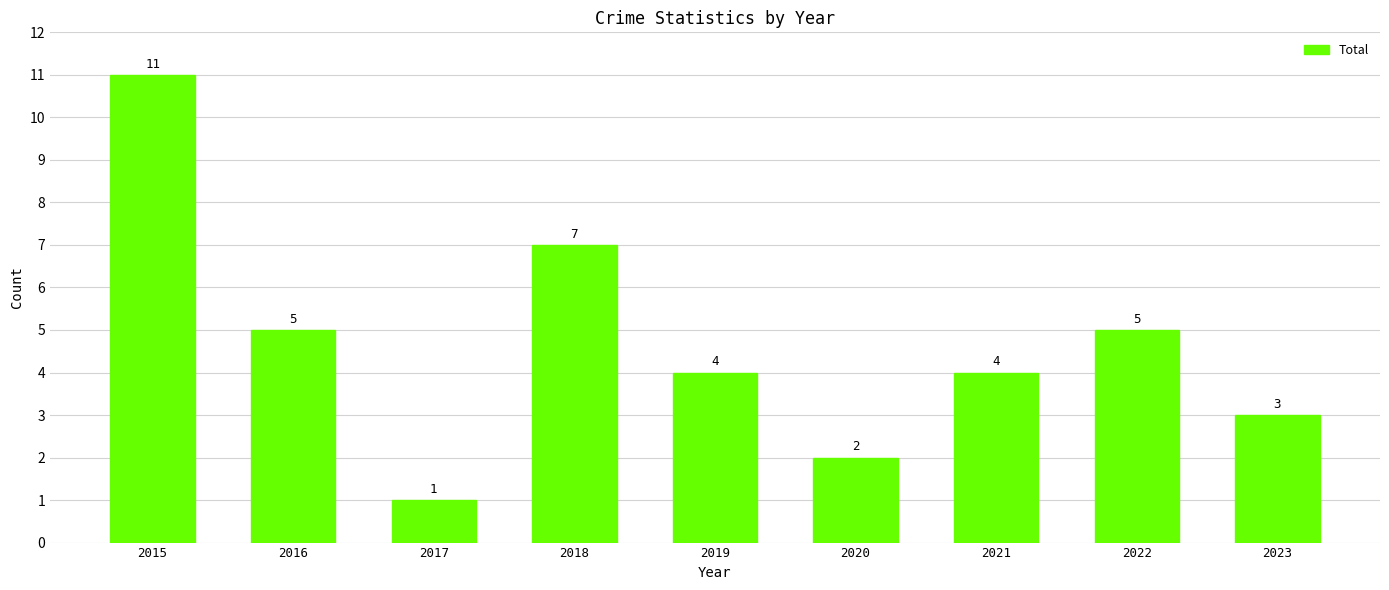

What is the difference between the maximum and minimum values?

10